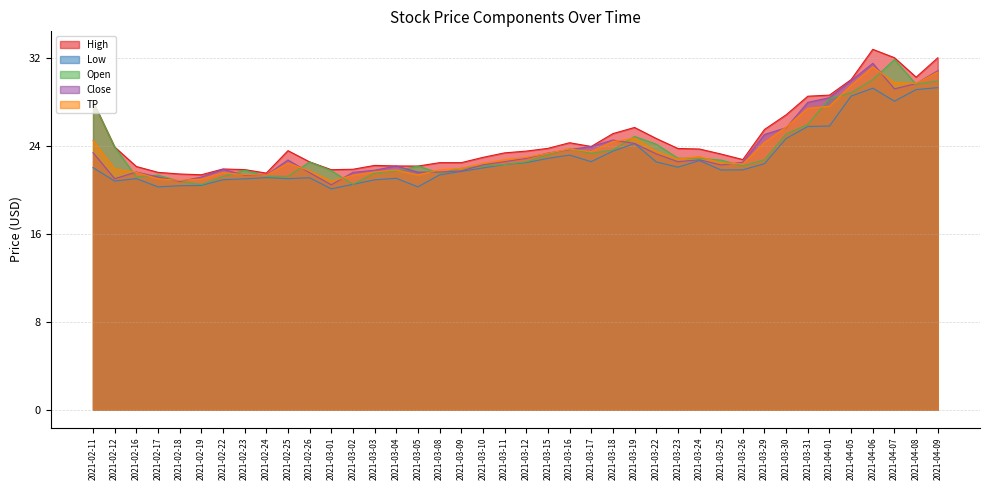

Where is the first local minimum for Close?

2021-02-12